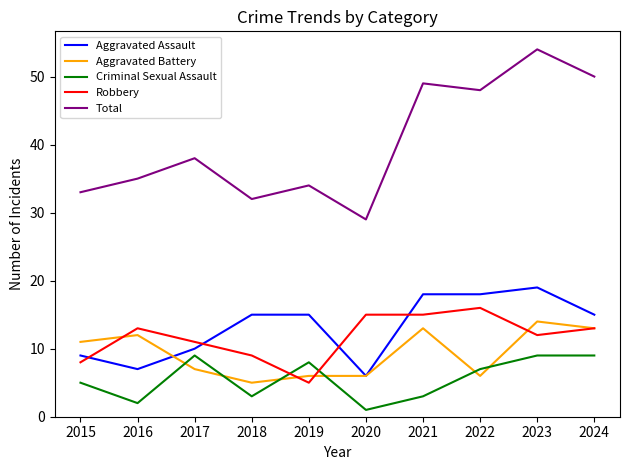

True or false: Total and Aggravated Battery cross at least once.

False